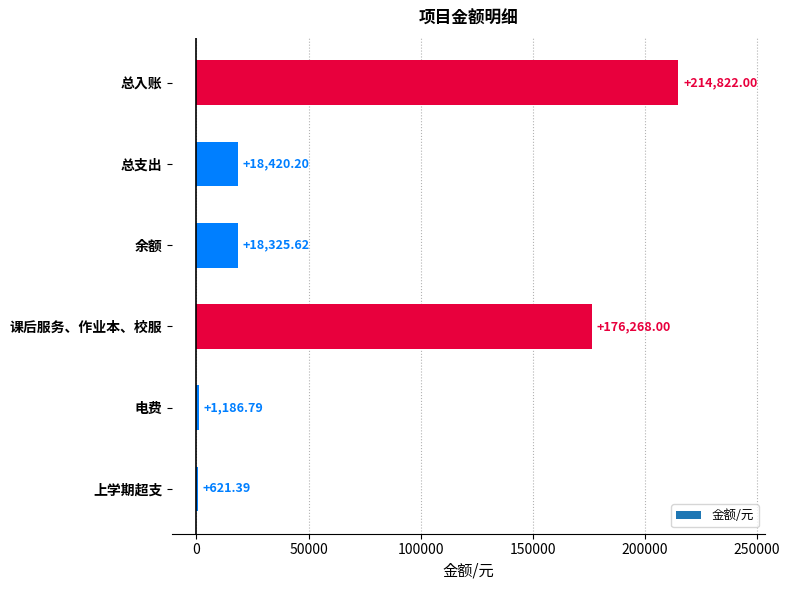

Does the chart contain stacked bars?

No